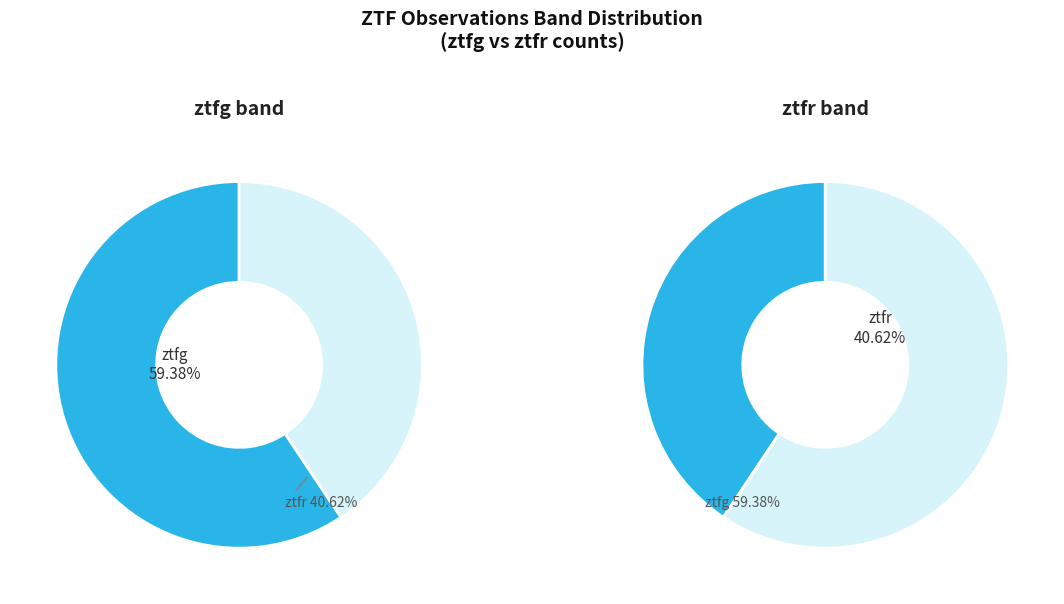

The ztfr slice represents 52% of the pie. True or false?

False